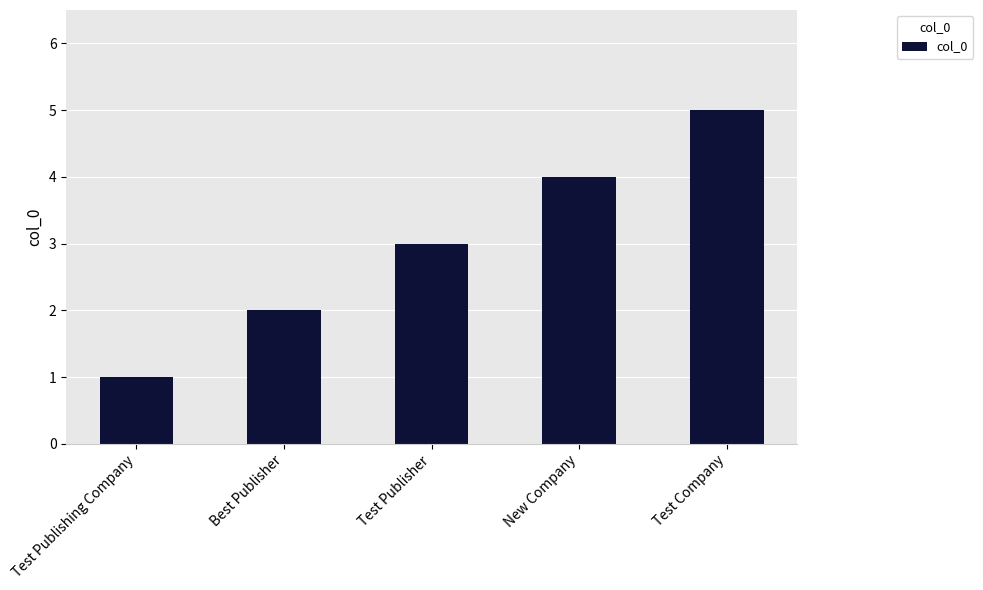

What is the difference between the values at Test Publisher and Test Publishing Company?

2